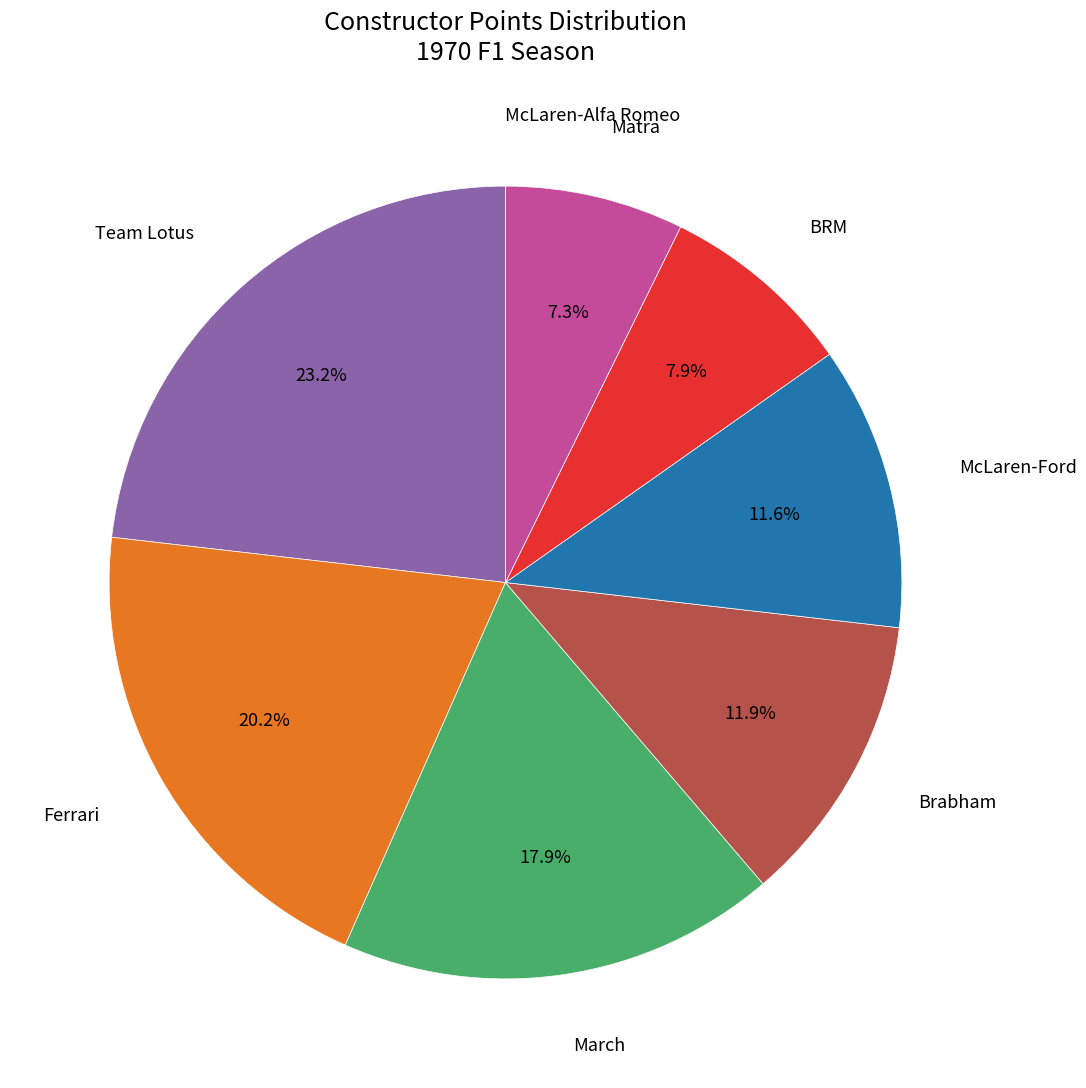

Is there any slice that represents more than half of the pie?

No